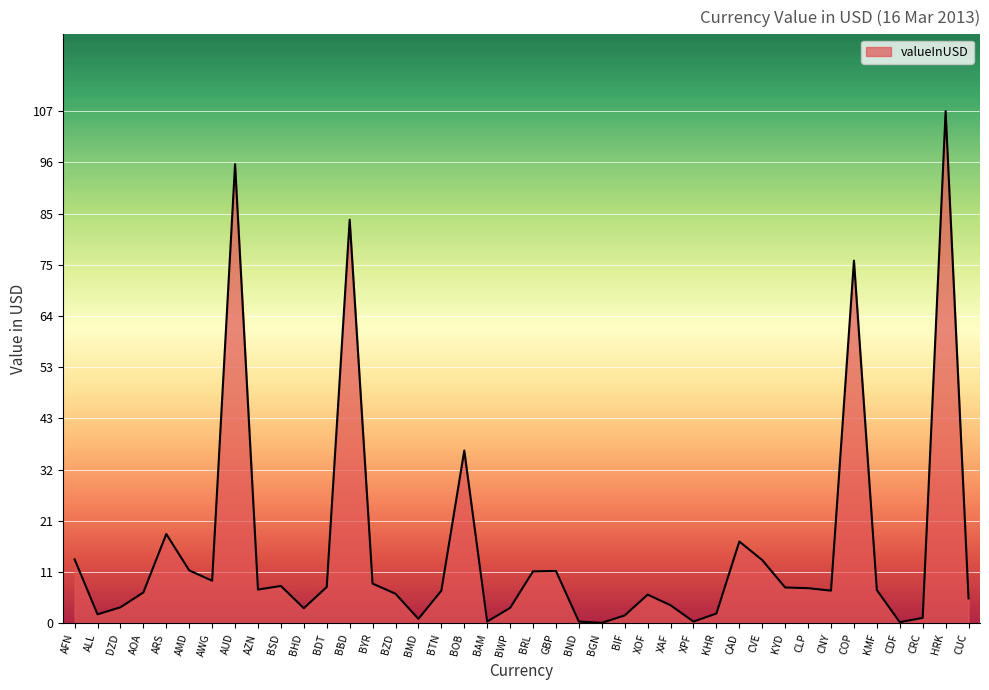

What is the change in value from BDT to CVE?

+5.6